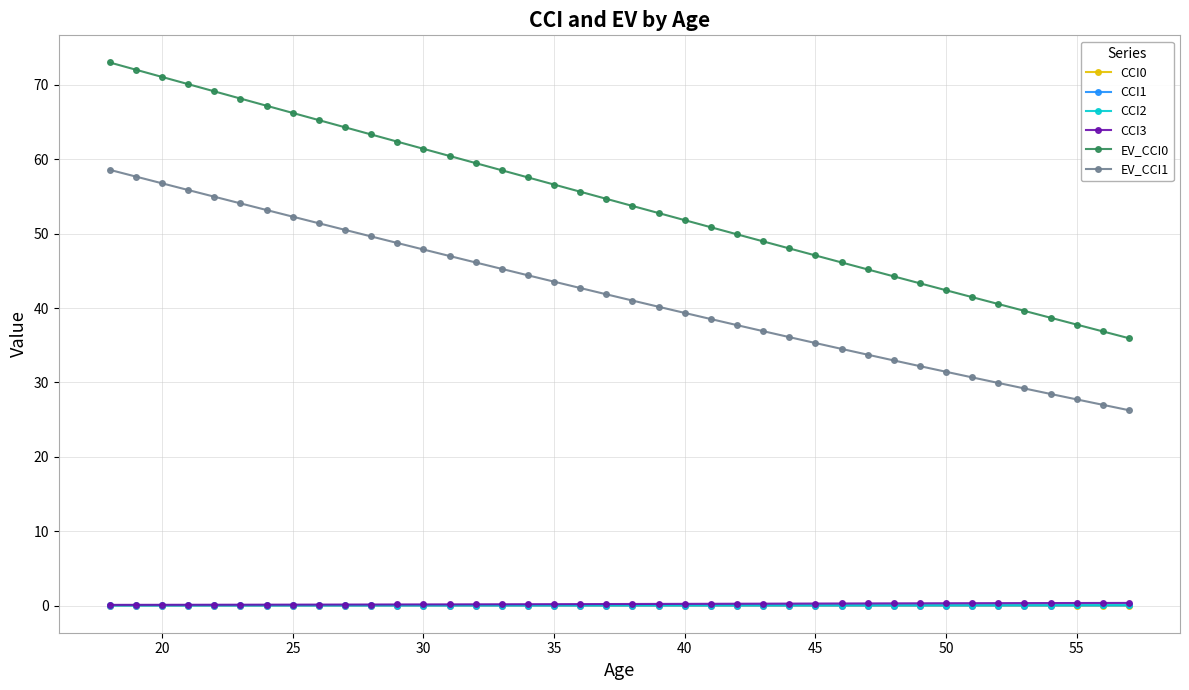

What is the greatest value displayed?

73.0